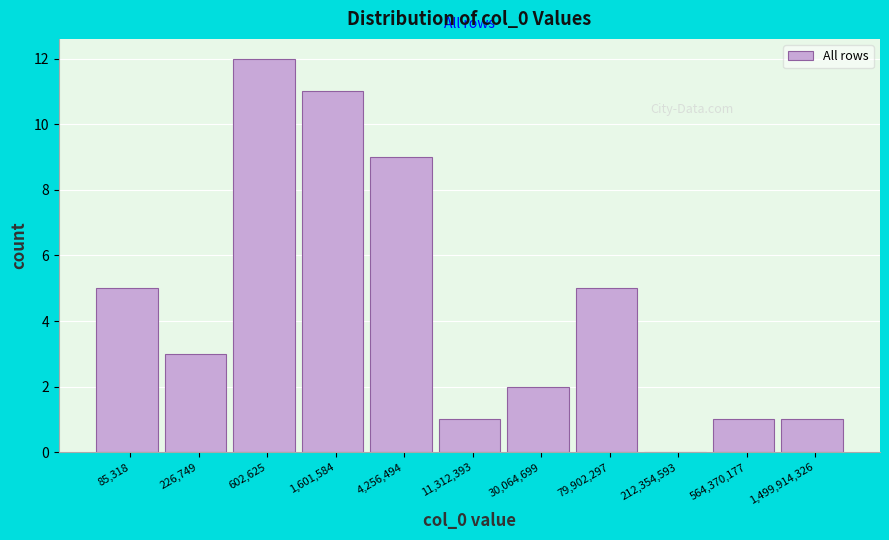

Reading right to left, transcribe all the data shown in this chart.

1,499,914,326=1	564,370,177=1	212,354,593=0	79,902,297=5	30,064,699=2	11,312,393=1	4,256,494=9	1,601,584=11	602,625=12	226,749=3	85,318=5